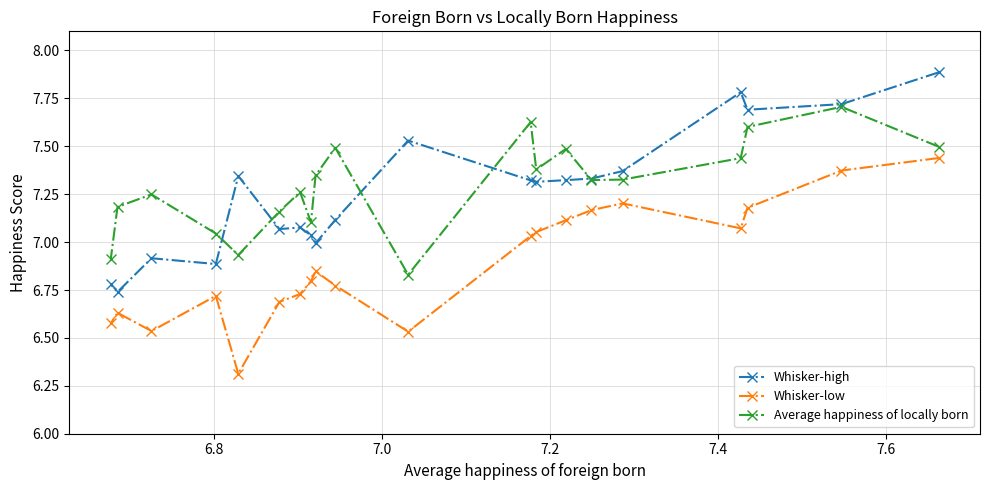

What is the value of the Whisker-high point at the 17th from the left?

7.8